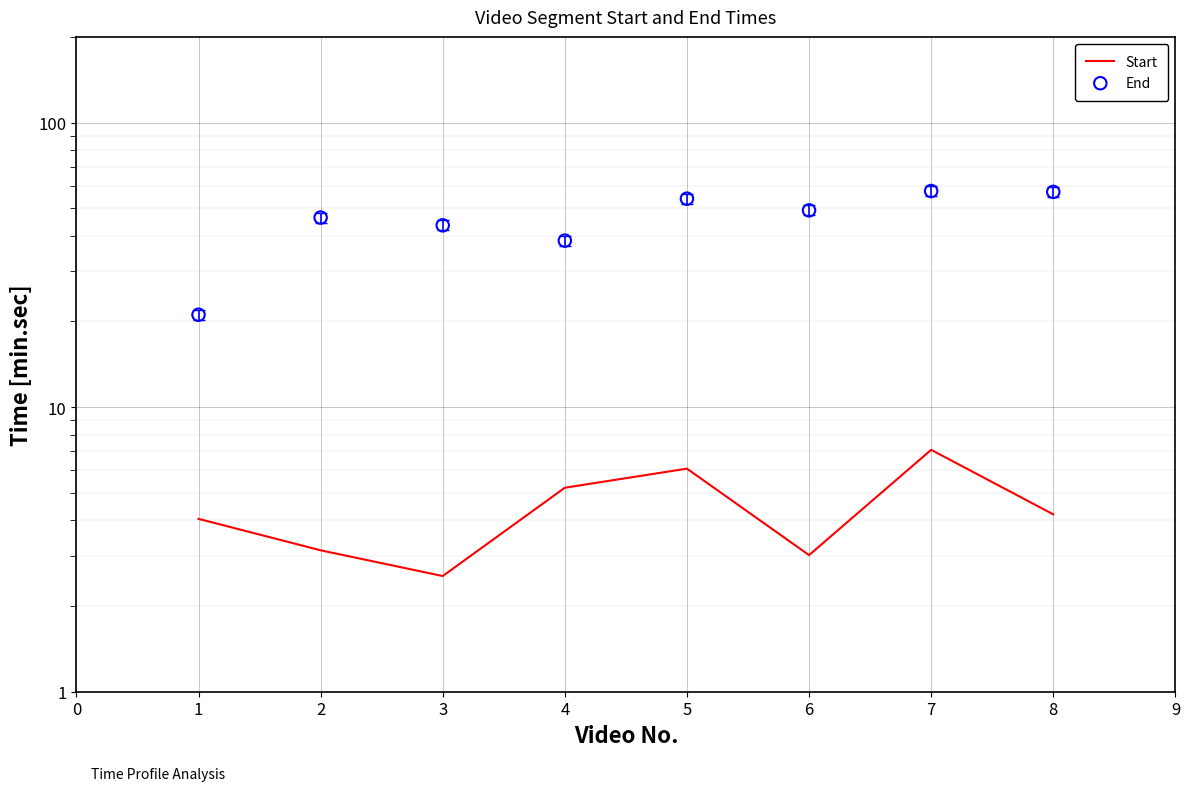

What are all the series names shown in the legend?

Start, End